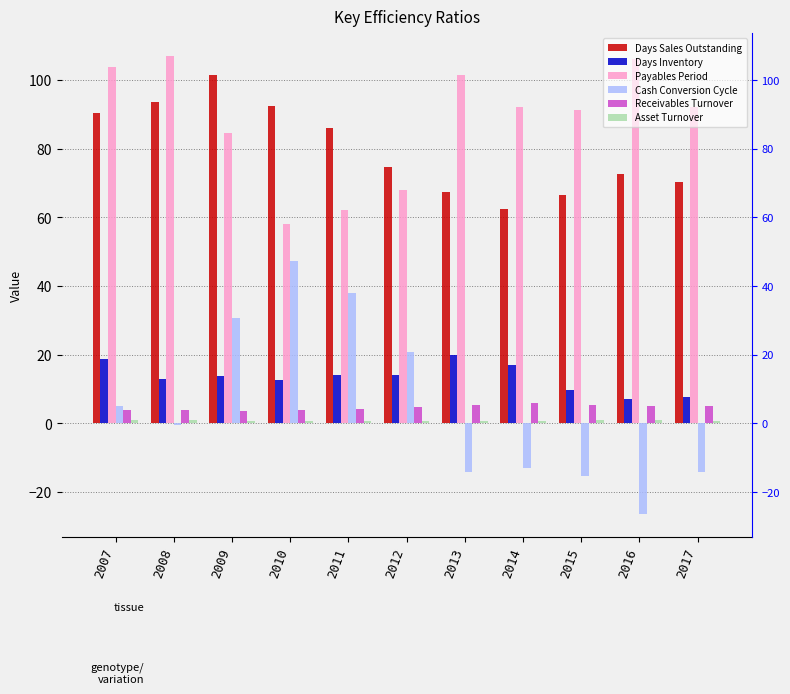

Rank the categories by Cash Conversion Cycle value from lowest to highest.

2016, 2015, 2017, 2013, 2014, 2008, 2007, 2012, 2009, 2011, 2010